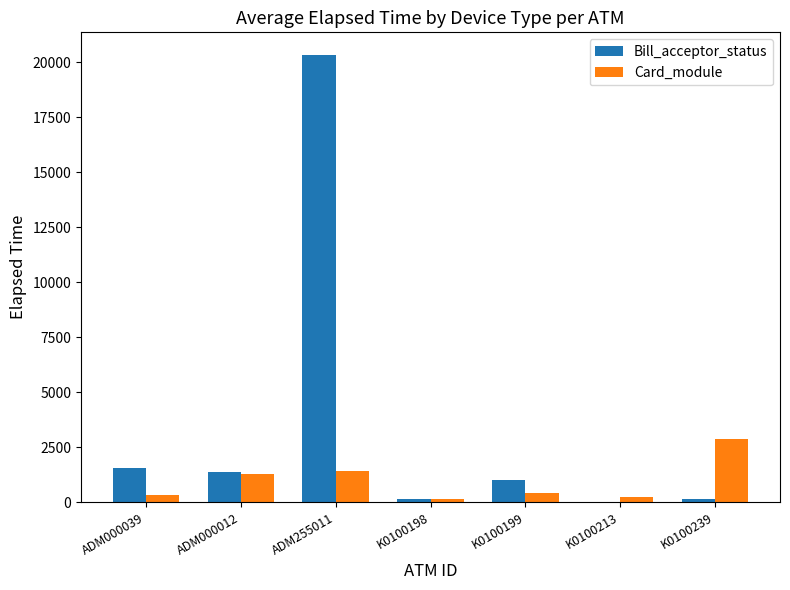

Does the chart contain stacked bars?

No